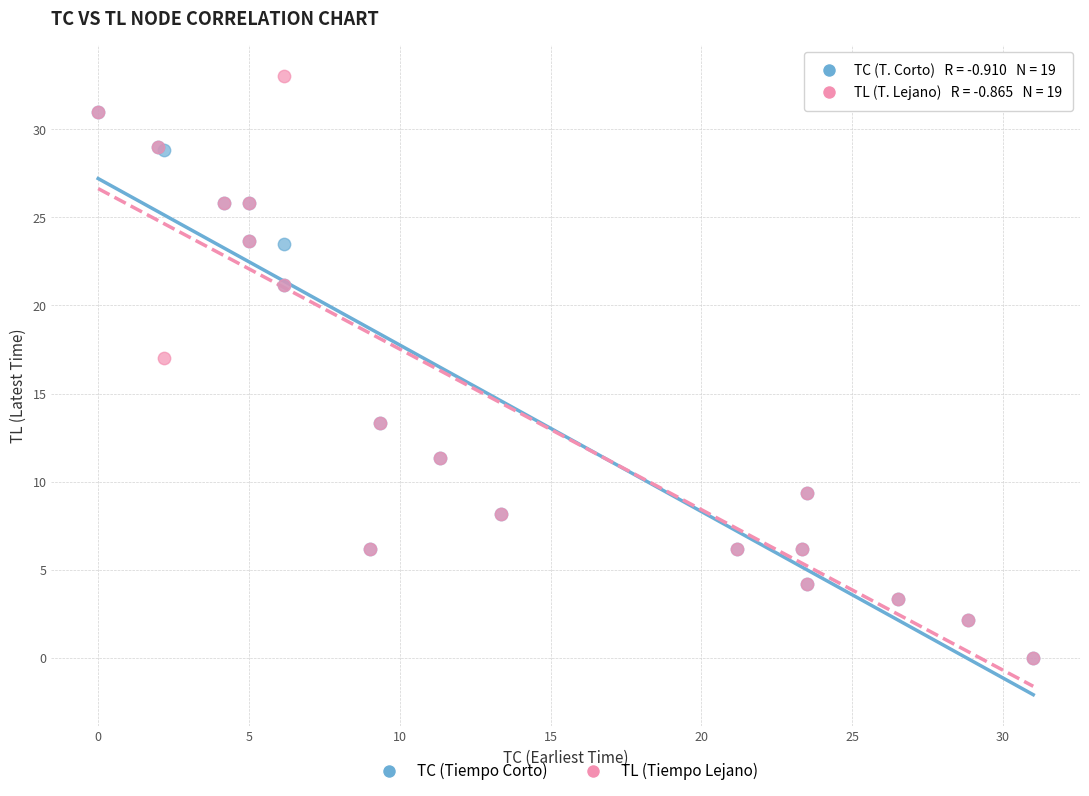

In the TL (Tiempo Lejano) series, what Y value is closest to 16?

17.0